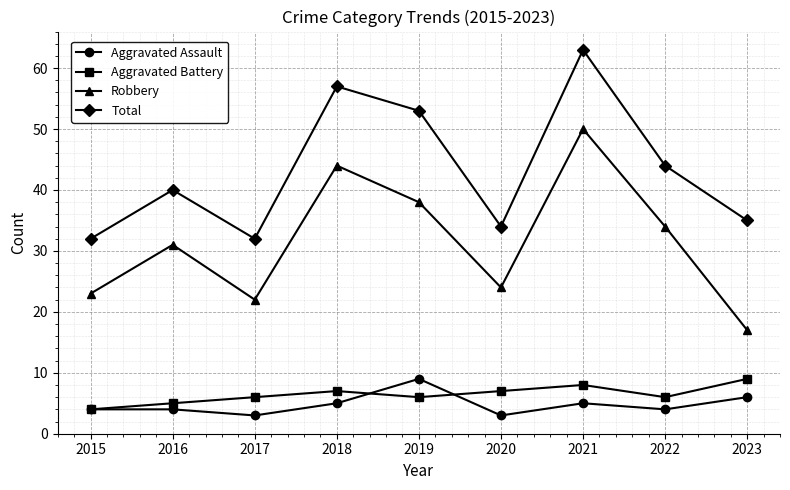

Is the value of Aggravated Battery at 2021 greater than the value of Total at 2019?

No